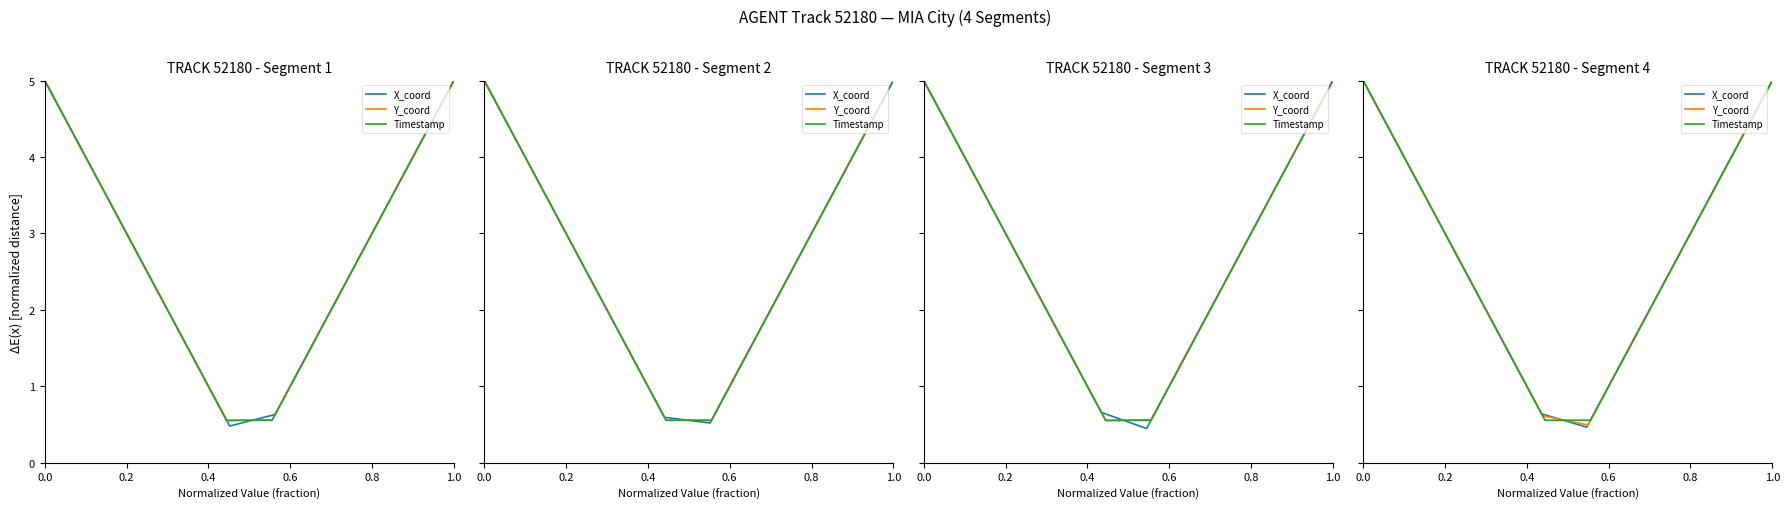

What is the minimum value shown in the chart?

0.5